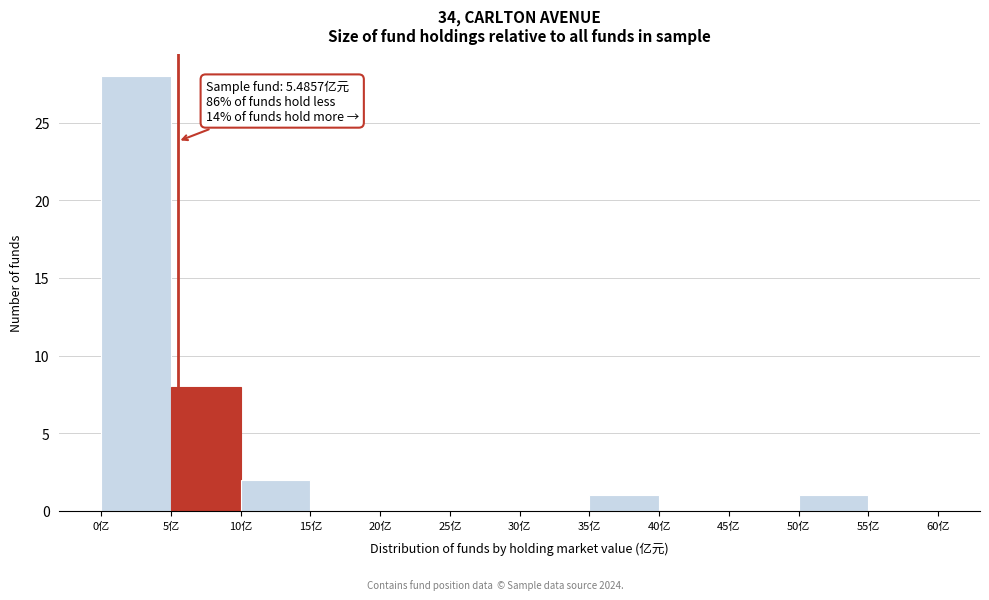

Over which range of the x-axis is the bar tallest?

0 to 5